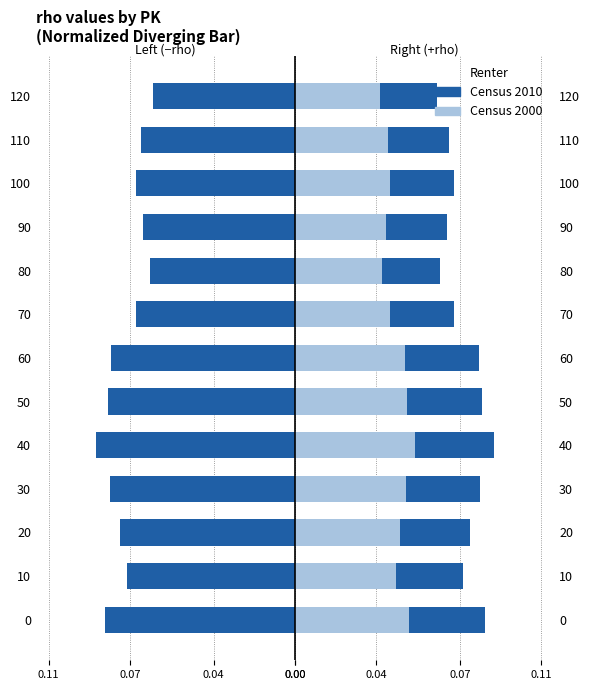

The Census 2010 series shows 0.2 at 40. True or false?

False